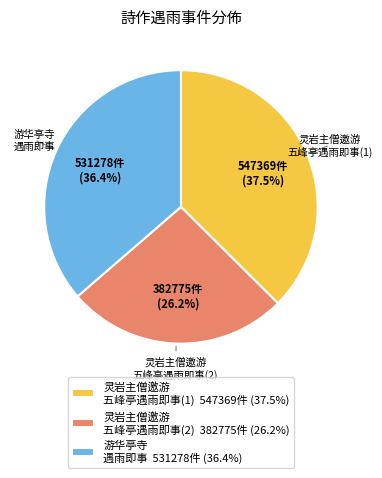

Is there any slice that represents more than half of the pie?

No